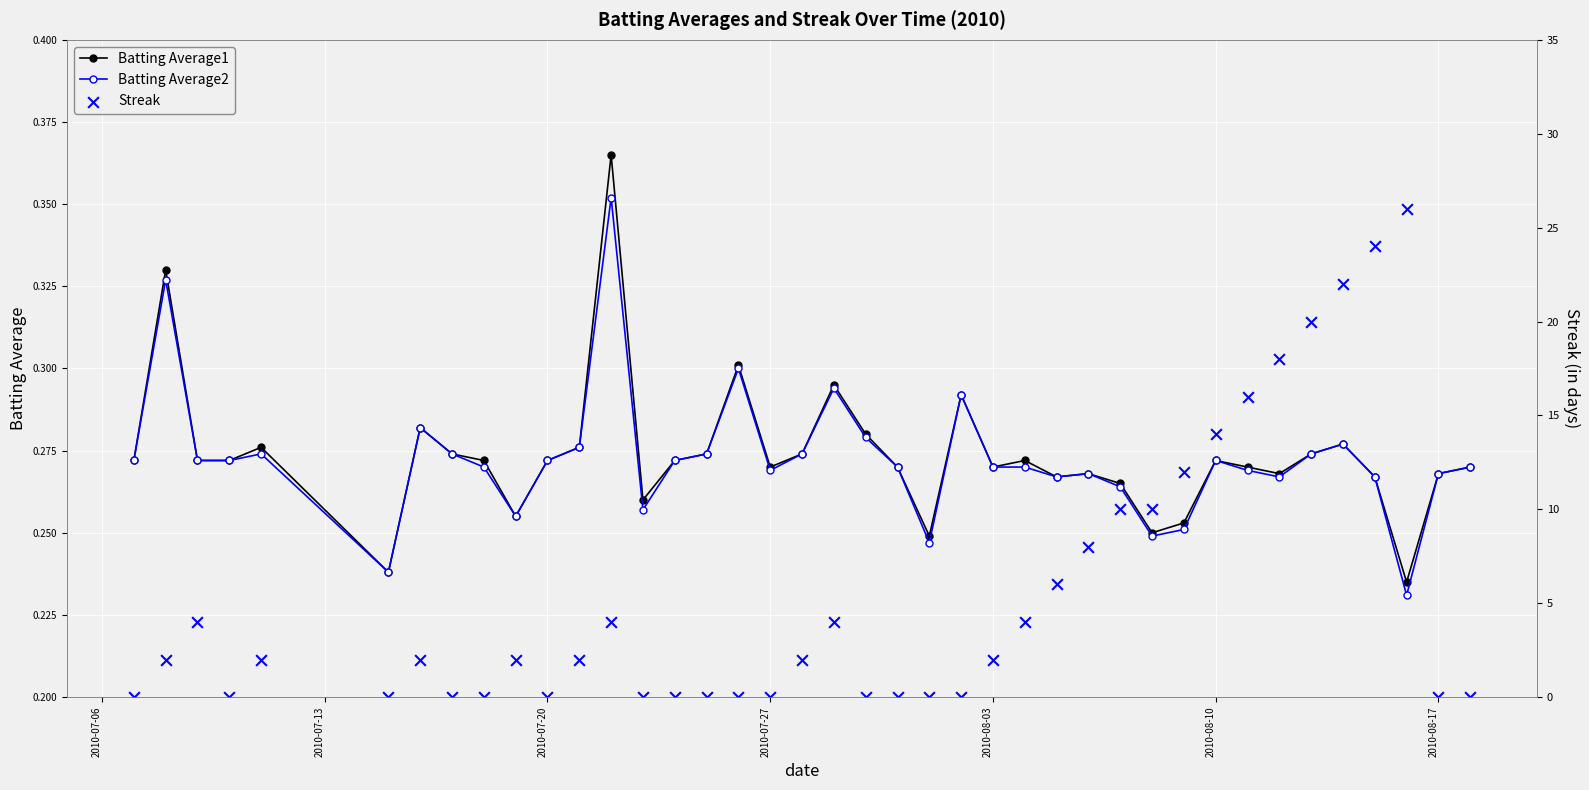

True or false: Batting Average2 has more than 1 points higher than both neighbors.

True